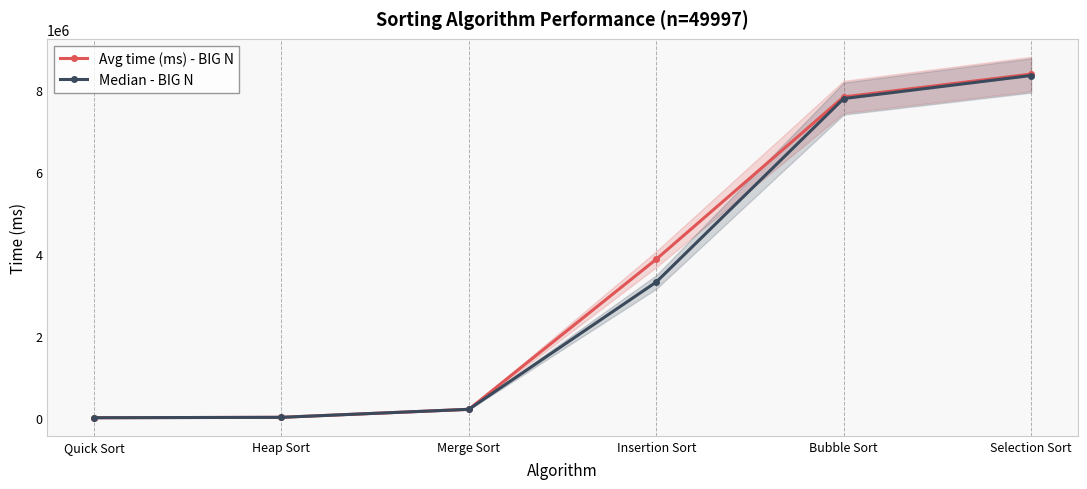

True or false: Median - BIG N and Avg time (ms) - BIG N cross at least once.

False